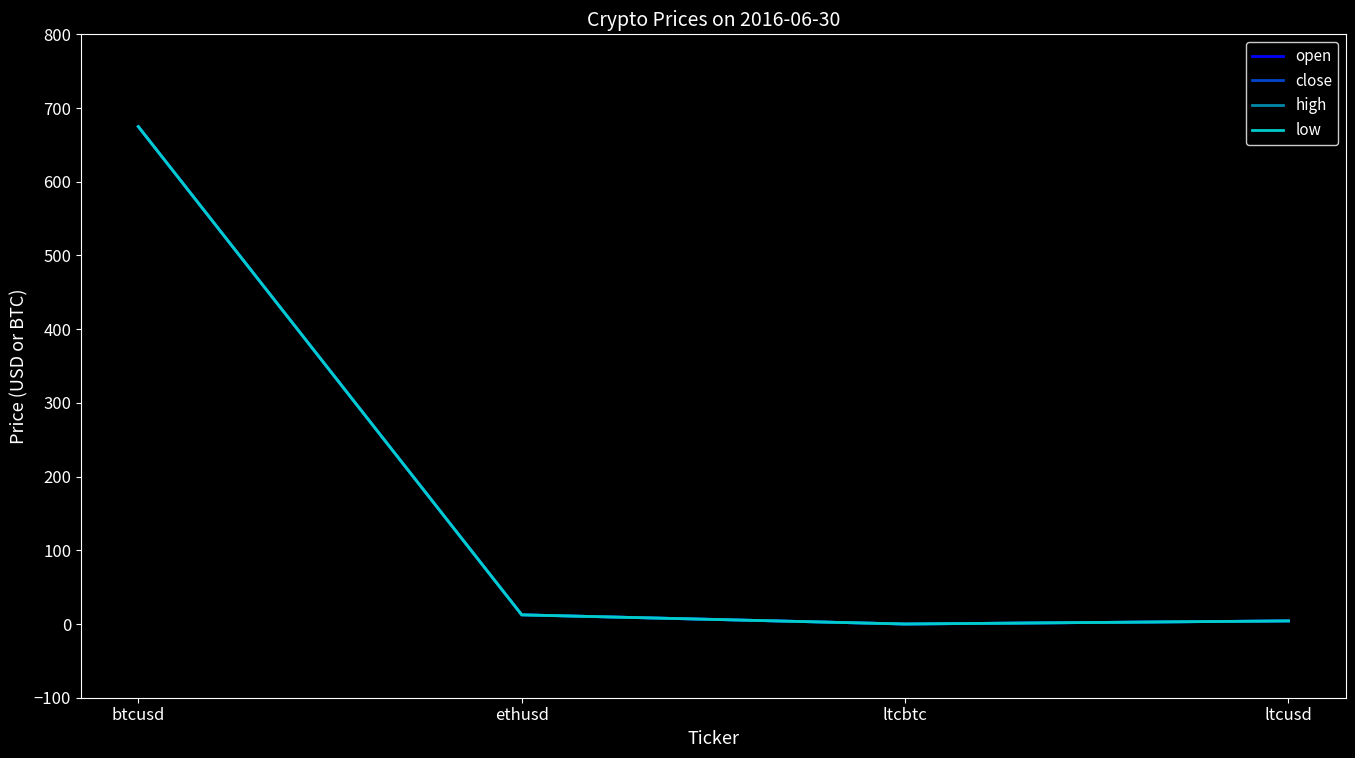

What is the label of the 1st point from the left?

btcusd